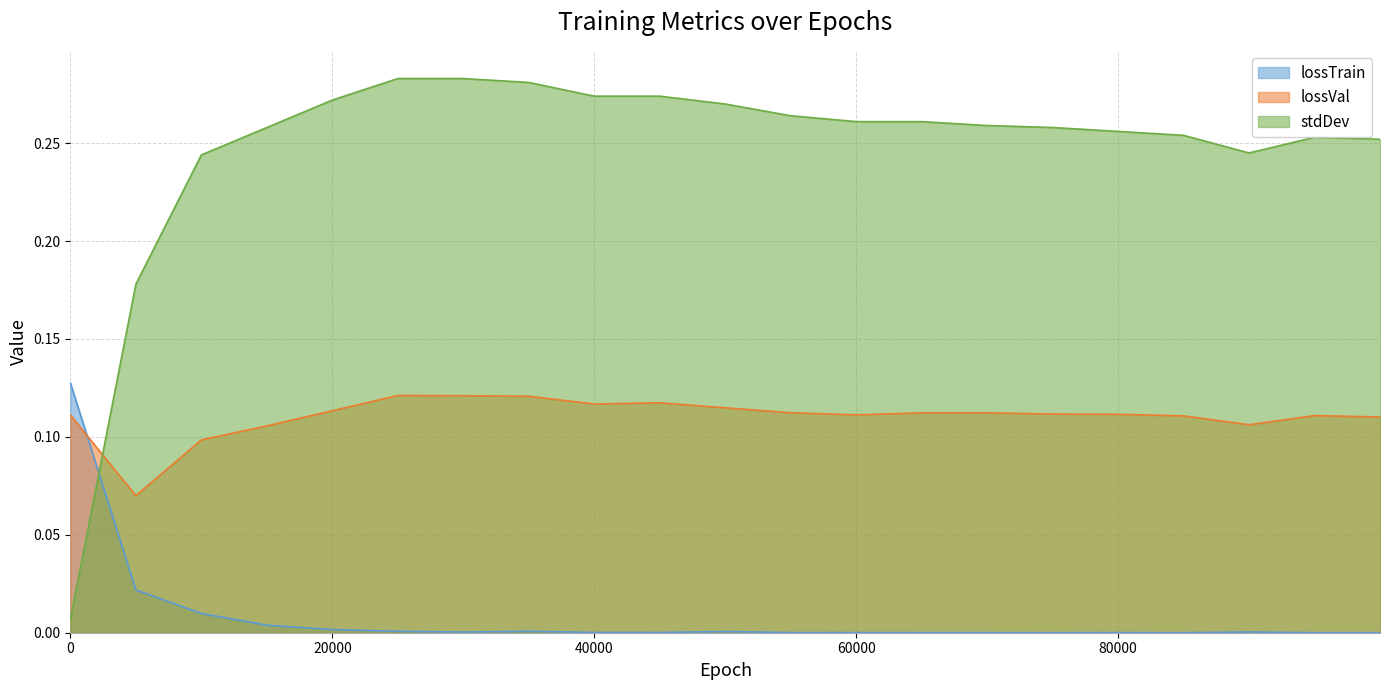

What is the sum of the lossTrain values at 50000 and 0?

0.1